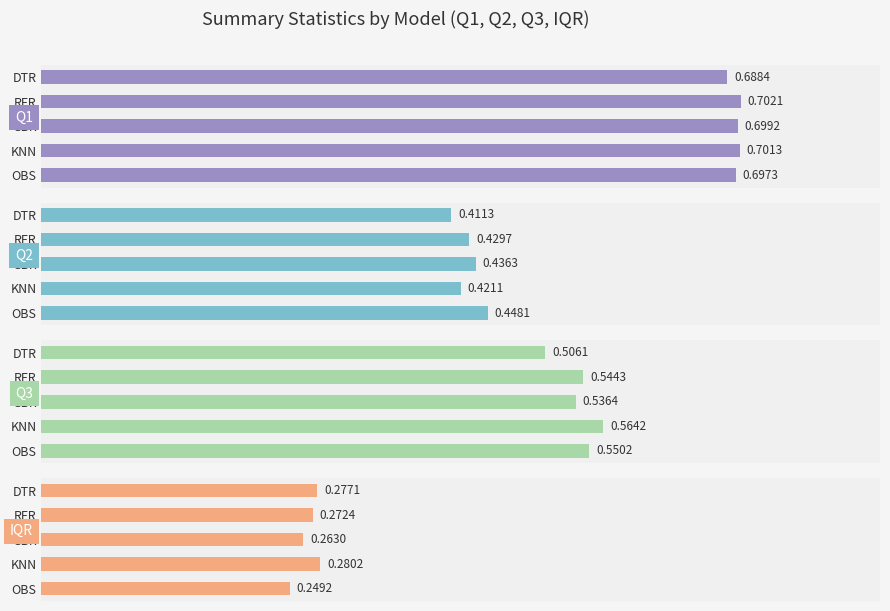

Which series has the largest total across all categories?

Q1